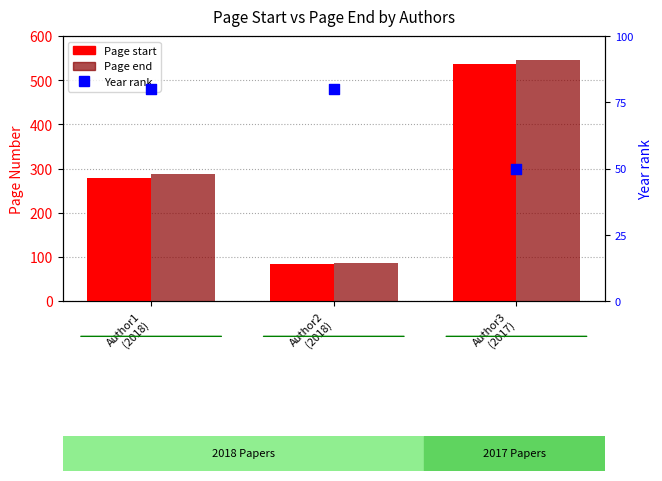

At which category is the sum across all series the highest?

Author3
(2017)